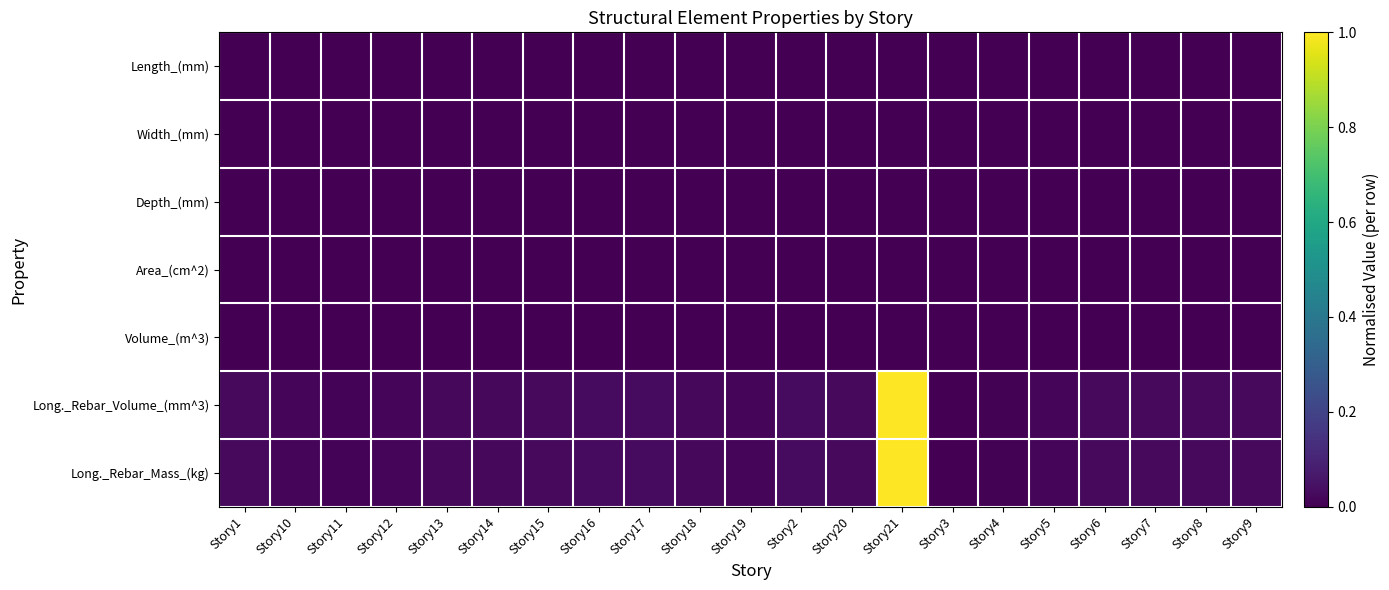

Reading right to left, transcribe all the data shown in this chart.

Length_(mm): Story9=0.0	Story8=0.0	Story7=0.0	Story6=0.0	Story5=0.0	Story4=0.0	Story3=0.0	Story21=0.0	Story20=0.0	Story2=0.0	Story19=0.0	Story18=0.0	Story17=0.0	Story16=0.0	Story15=0.0	Story14=0.0	Story13=0.0	Story12=0.0	Story11=0.0	Story10=0.0	Story1=0.0
Width_(mm): Story9=0.0	Story8=0.0	Story7=0.0	Story6=0.0	Story5=0.0	Story4=0.0	Story3=0.0	Story21=0.0	Story20=0.0	Story2=0.0	Story19=0.0	Story18=0.0	Story17=0.0	Story16=0.0	Story15=0.0	Story14=0.0	Story13=0.0	Story12=0.0	Story11=0.0	Story10=0.0	Story1=0.0
Depth_(mm): Story9=0.0	Story8=0.0	Story7=0.0	Story6=0.0	Story5=0.0	Story4=0.0	Story3=0.0	Story21=0.0	Story20=0.0	Story2=0.0	Story19=0.0	Story18=0.0	Story17=0.0	Story16=0.0	Story15=0.0	Story14=0.0	Story13=0.0	Story12=0.0	Story11=0.0	Story10=0.0	Story1=0.0
Area_(cm^2): Story9=0.0	Story8=0.0	Story7=0.0	Story6=0.0	Story5=0.0	Story4=0.0	Story3=0.0	Story21=0.0	Story20=0.0	Story2=0.0	Story19=0.0	Story18=0.0	Story17=0.0	Story16=0.0	Story15=0.0	Story14=0.0	Story13=0.0	Story12=0.0	Story11=0.0	Story10=0.0	Story1=0.0
Volume_(m^3): Story9=0.0	Story8=0.0	Story7=0.0	Story6=0.0	Story5=0.0	Story4=0.0	Story3=0.0	Story21=0.0	Story20=0.0	Story2=0.0	Story19=0.0	Story18=0.0	Story17=0.0	Story16=0.0	Story15=0.0	Story14=0.0	Story13=0.0	Story12=0.0	Story11=0.0	Story10=0.0	Story1=0.0
Long._Rebar_Volume_(mm^3): Story9=0.0	Story8=0.0	Story7=0.0	Story6=0.0	Story5=0.0	Story4=0.0	Story3=0.0	Story21=1.0	Story20=0.0	Story2=0.0	Story19=0.0	Story18=0.0	Story17=0.0	Story16=0.0	Story15=0.0	Story14=0.0	Story13=0.0	Story12=0.0	Story11=0.0	Story10=0.0	Story1=0.0
Long._Rebar_Mass_(kg): Story9=0.0	Story8=0.0	Story7=0.0	Story6=0.0	Story5=0.0	Story4=0.0	Story3=0.0	Story21=1.0	Story20=0.0	Story2=0.0	Story19=0.0	Story18=0.0	Story17=0.0	Story16=0.0	Story15=0.0	Story14=0.0	Story13=0.0	Story12=0.0	Story11=0.0	Story10=0.0	Story1=0.0